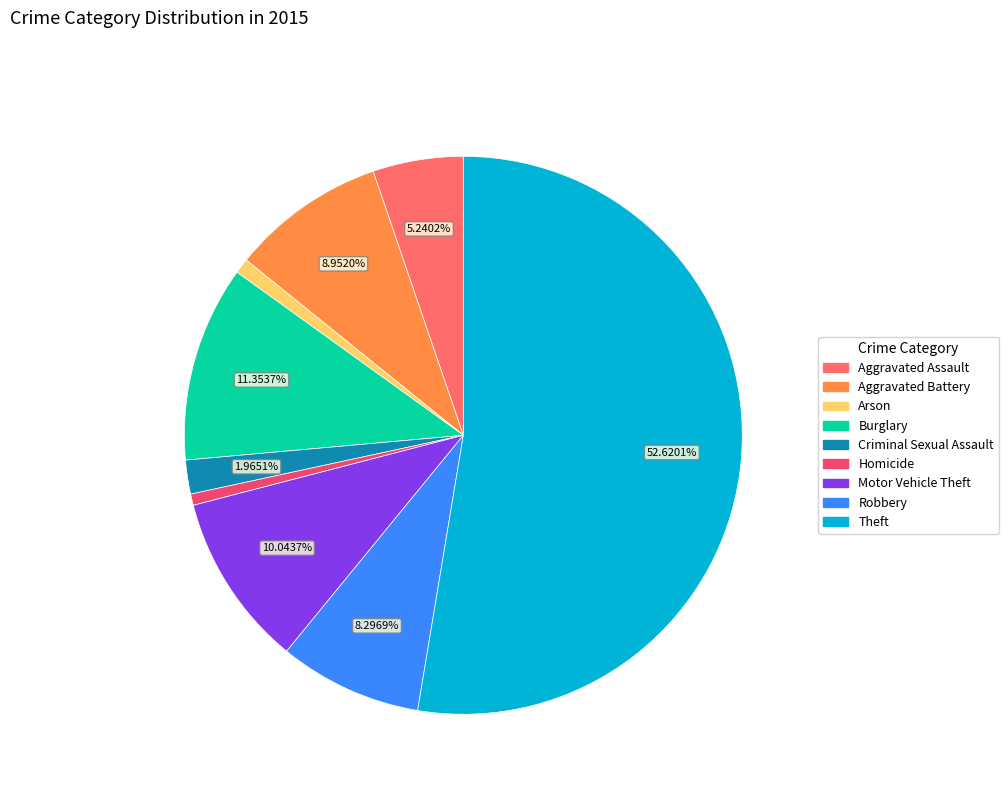

What percentage is the Burglary slice, to the nearest percent?

11%